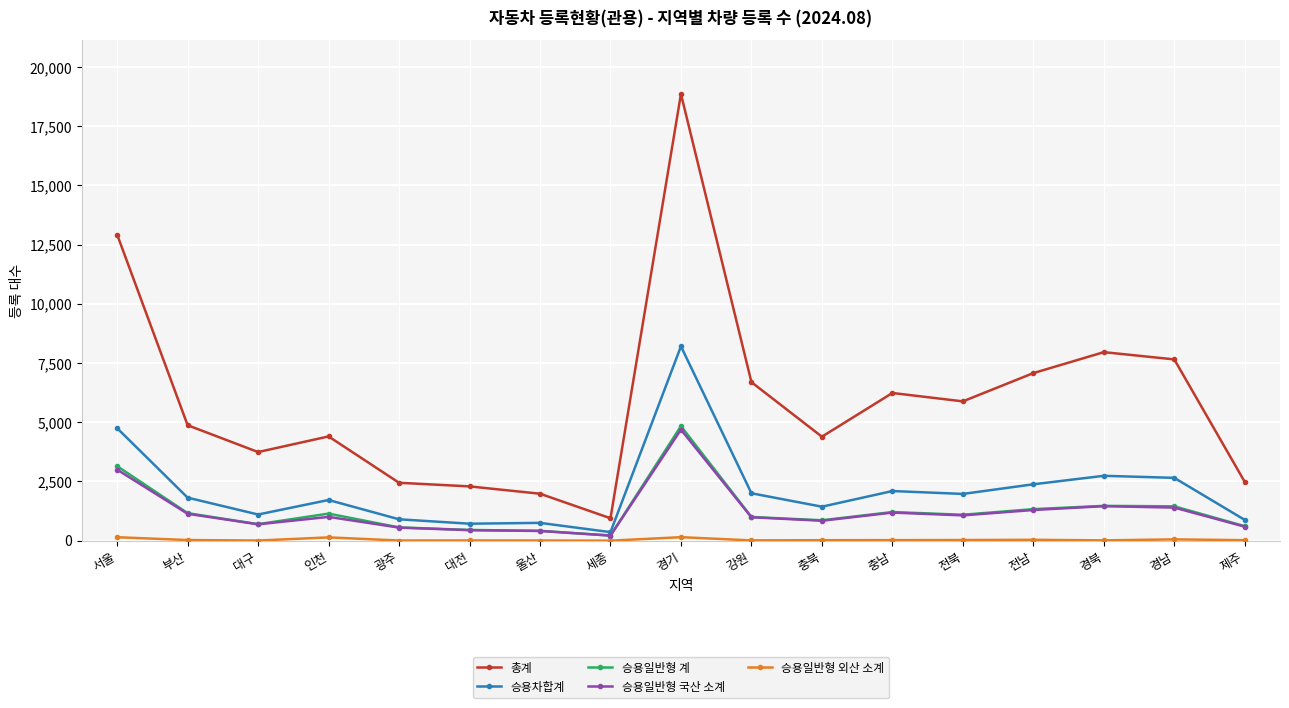

The 총계 series shows 4245 at 제주. True or false?

False